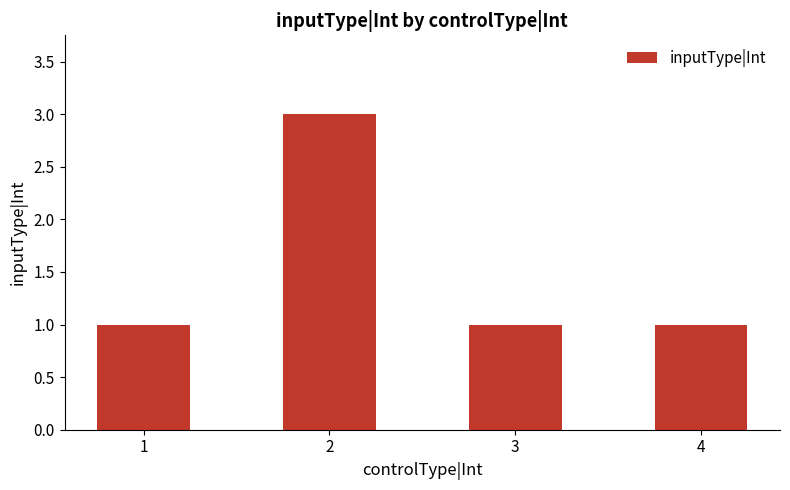

What is the value of the 3rd bar from the left?

1